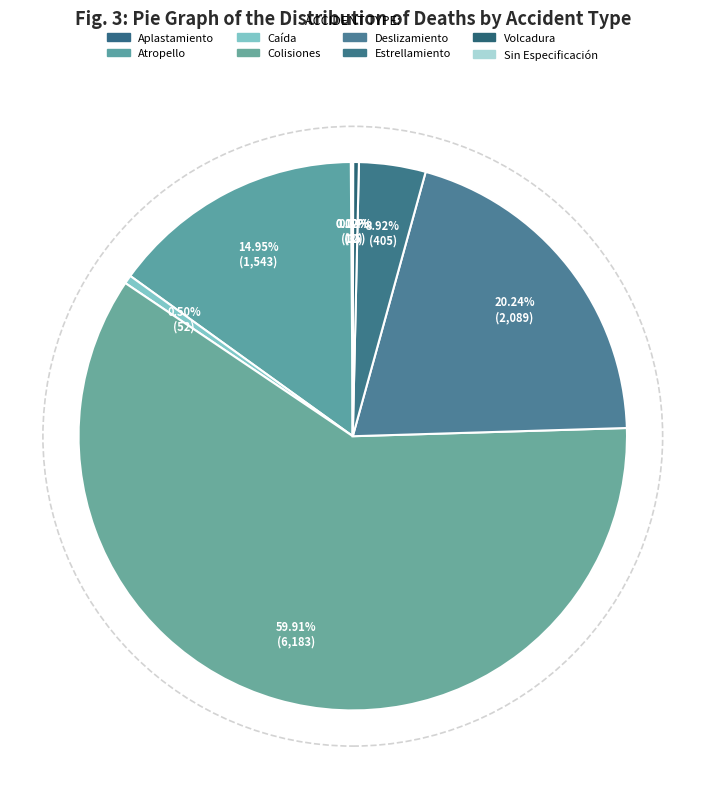

How many slices are in this pie chart?

8